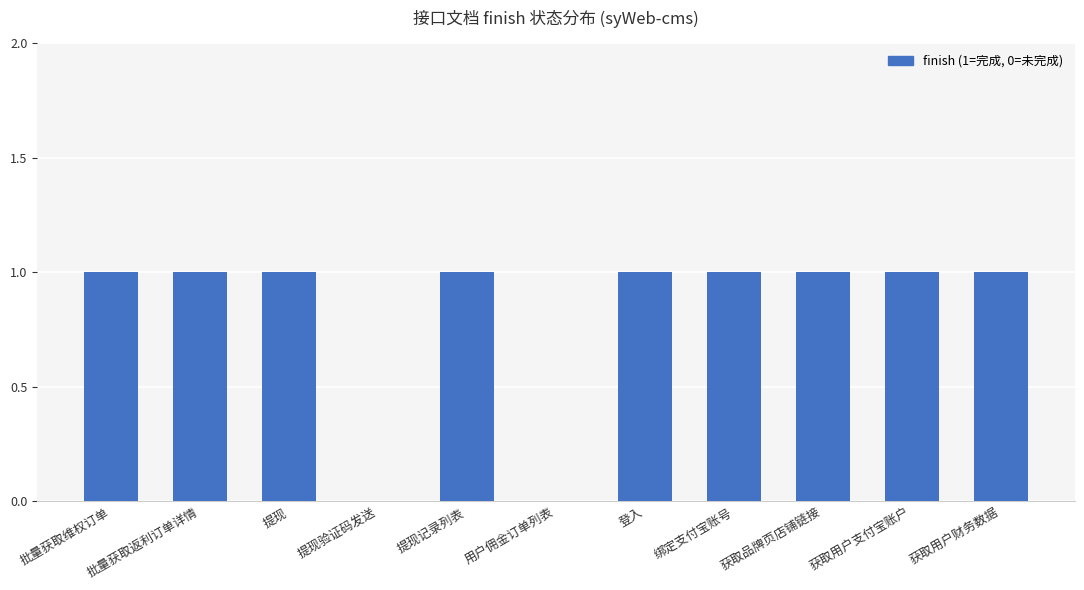

Are the bars horizontal?

No